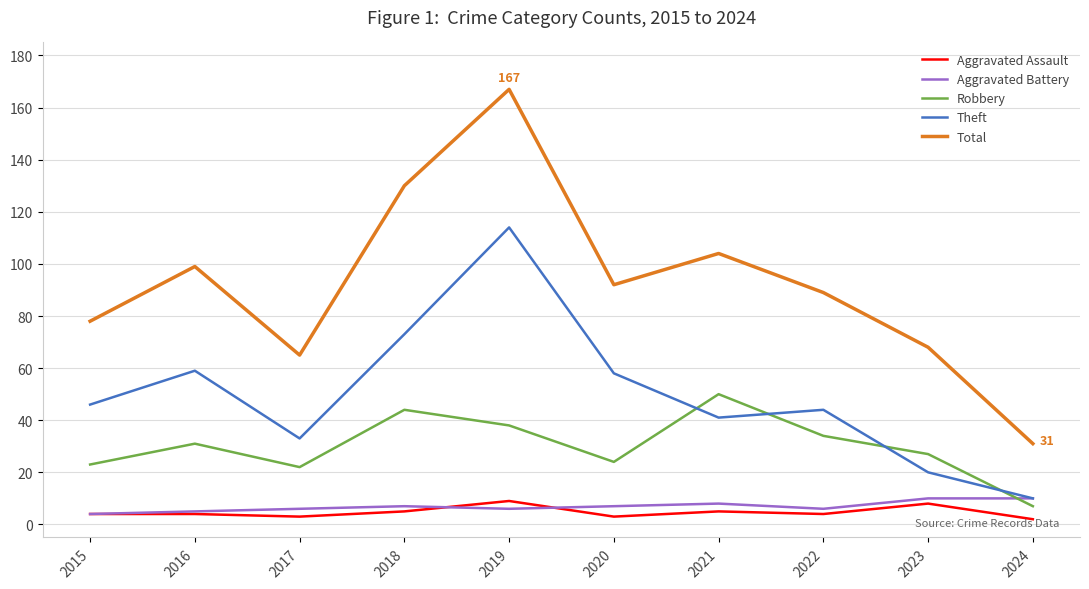

Reading right to left, what are all the values shown in this chart?

Aggravated Assault: 2024=2	2023=8	2022=4	2021=5	2020=3	2019=9	2018=5	2017=3	2016=4	2015=4
Aggravated Battery: 2024=10	2023=10	2022=6	2021=8	2020=7	2019=6	2018=7	2017=6	2016=5	2015=4
Robbery: 2024=7	2023=27	2022=34	2021=50	2020=24	2019=38	2018=44	2017=22	2016=31	2015=23
Theft: 2024=10	2023=20	2022=44	2021=41	2020=58	2019=114	2018=73	2017=33	2016=59	2015=46
Total: 2024=31	2023=68	2022=89	2021=104	2020=92	2019=167	2018=130	2017=65	2016=99	2015=78